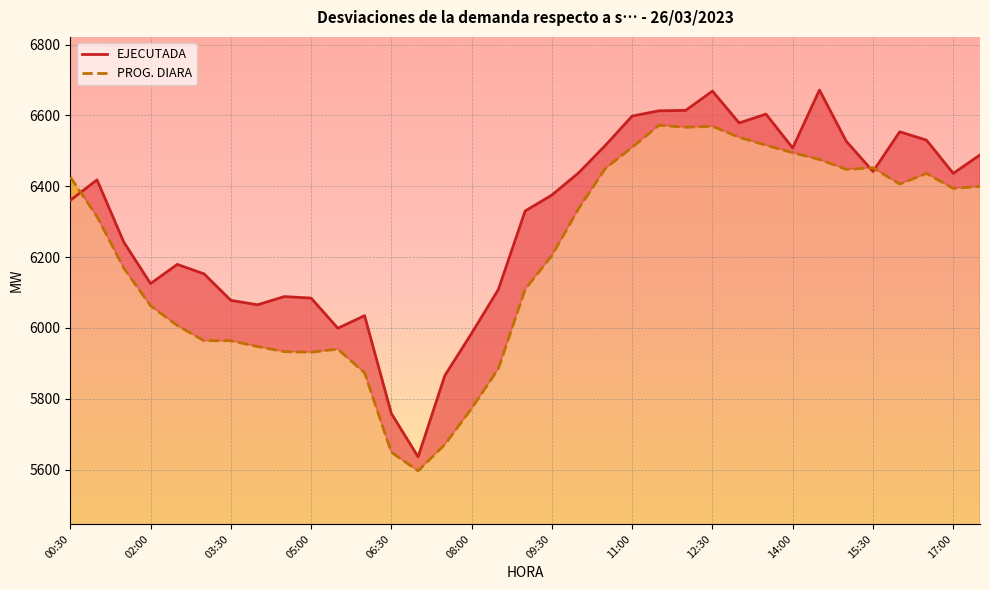

How many values in the EJECUTADA series are below 6375?

17